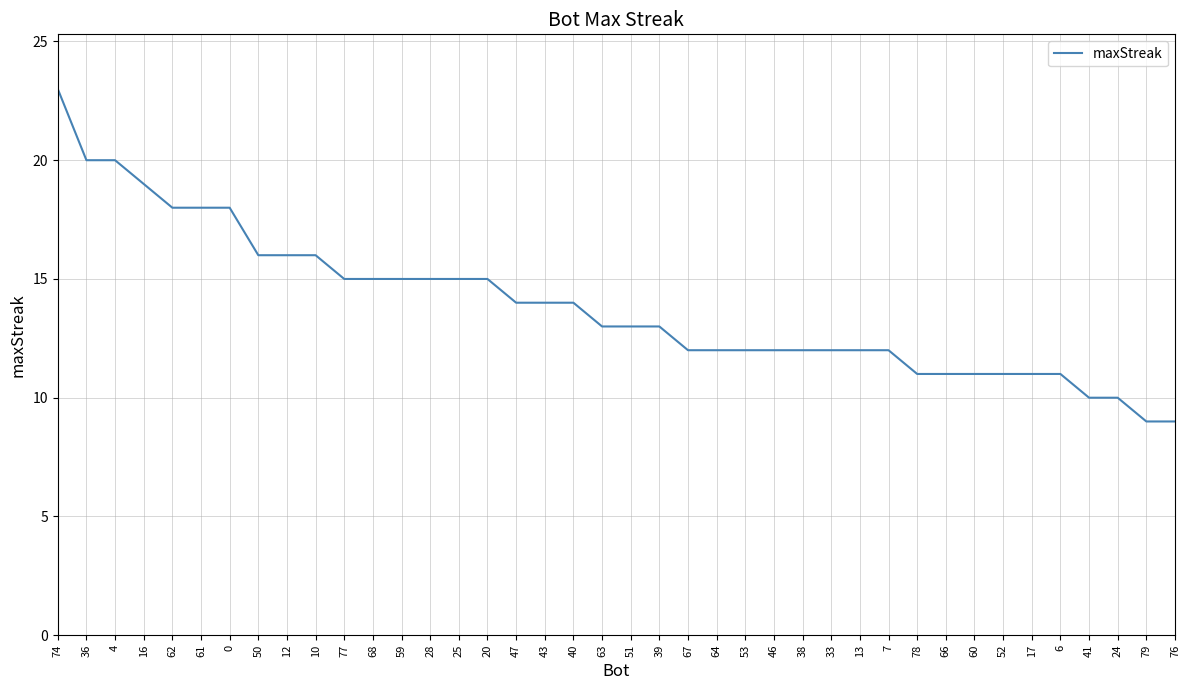

What is the change in value from 61 to 60?

-7